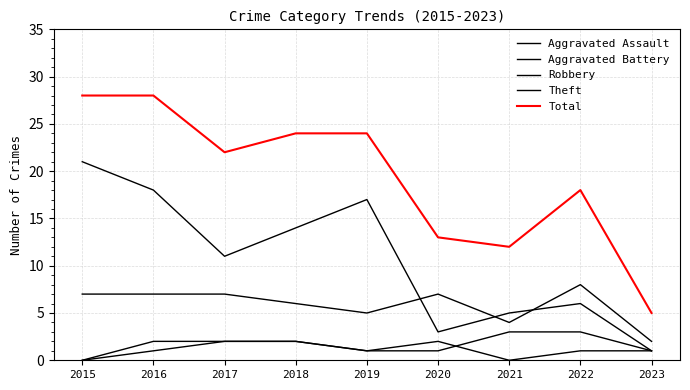

How many series are shown in this chart?

5